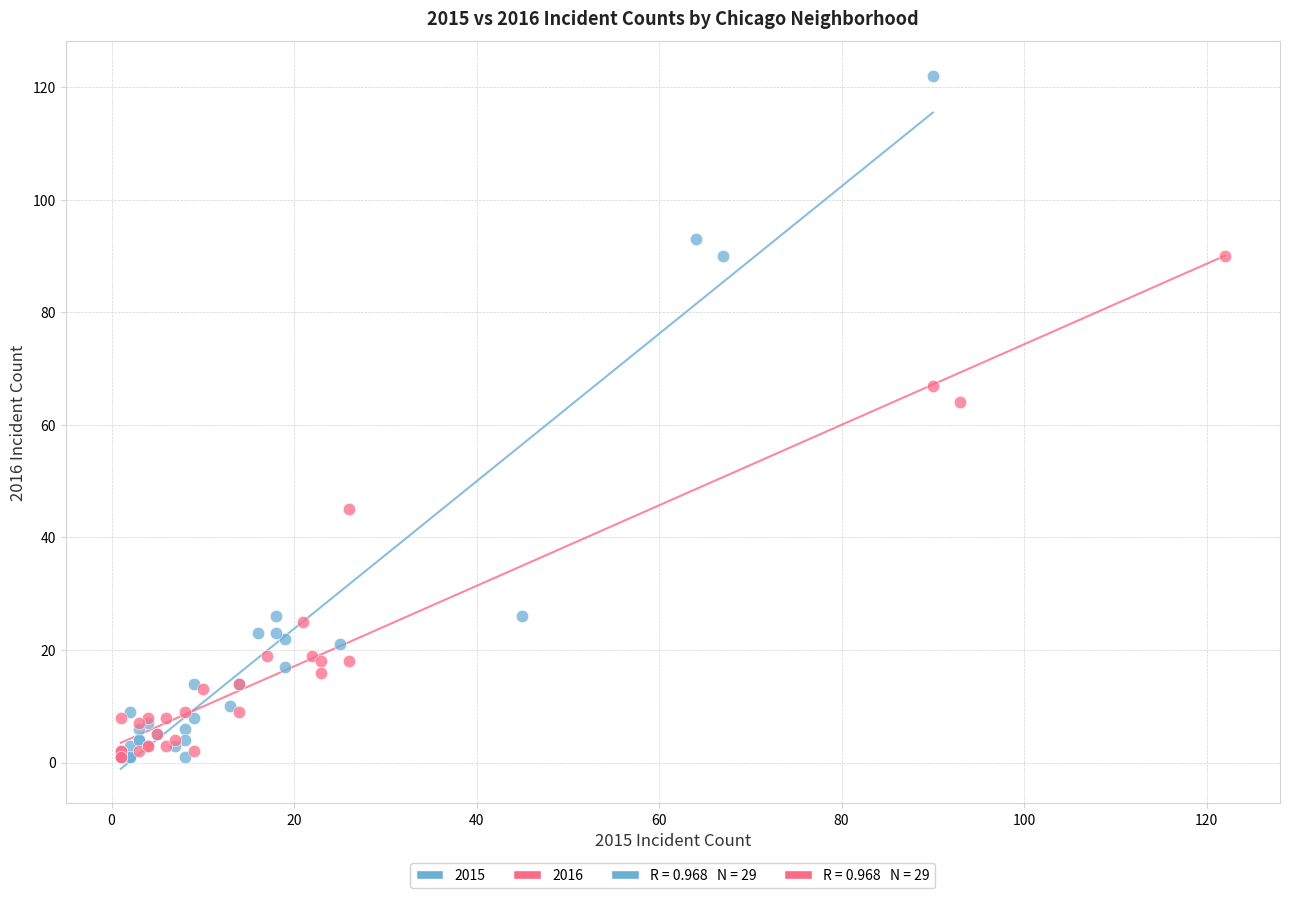

Which series has the widest spread of Y values?

2015